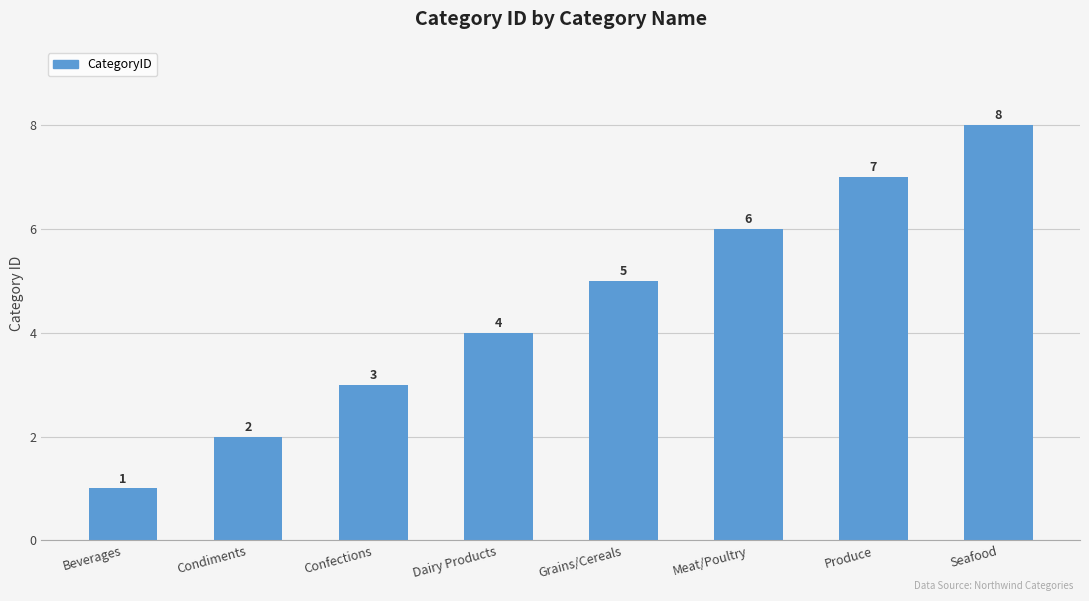

Between Beverages and Dairy Products, which is larger?

Dairy Products